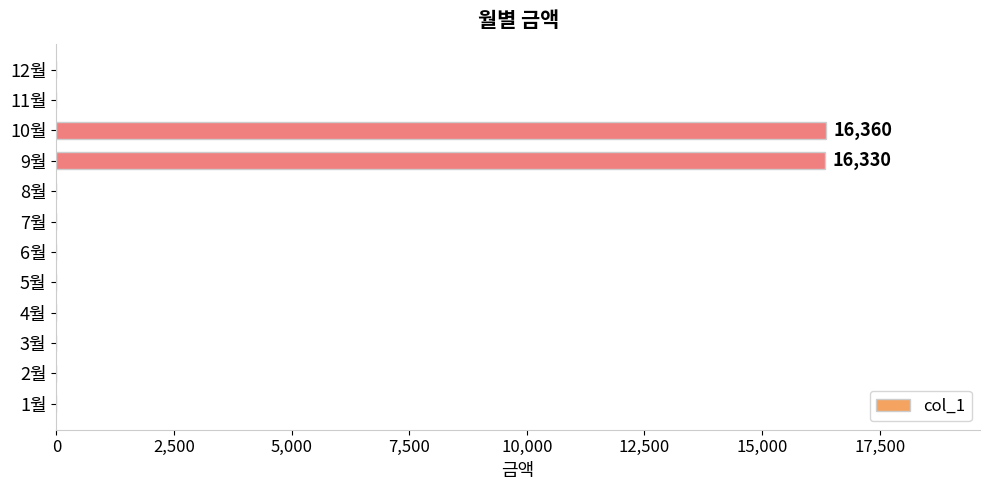

Is it true that the value at 1월 is 0?

True